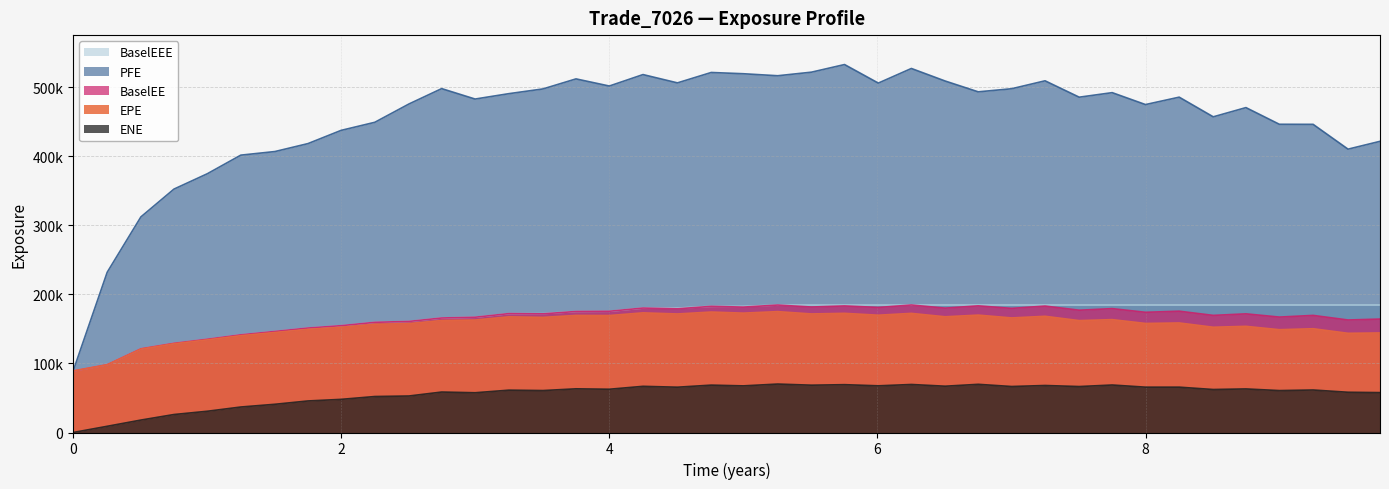

Between 2016-07-02 and 2022-10-03, which series saw the biggest shift?

PFE